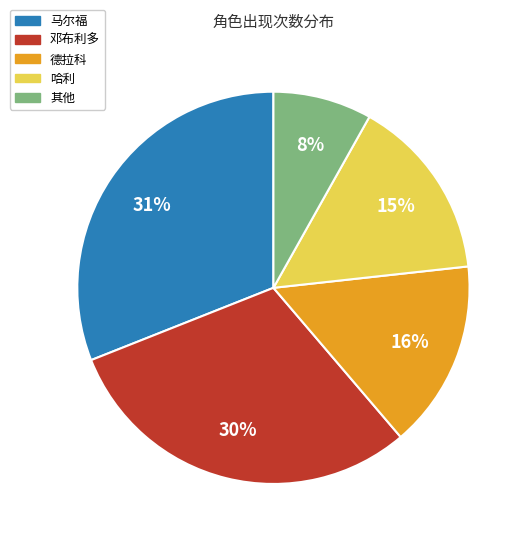

Does any single category account for the majority?

No